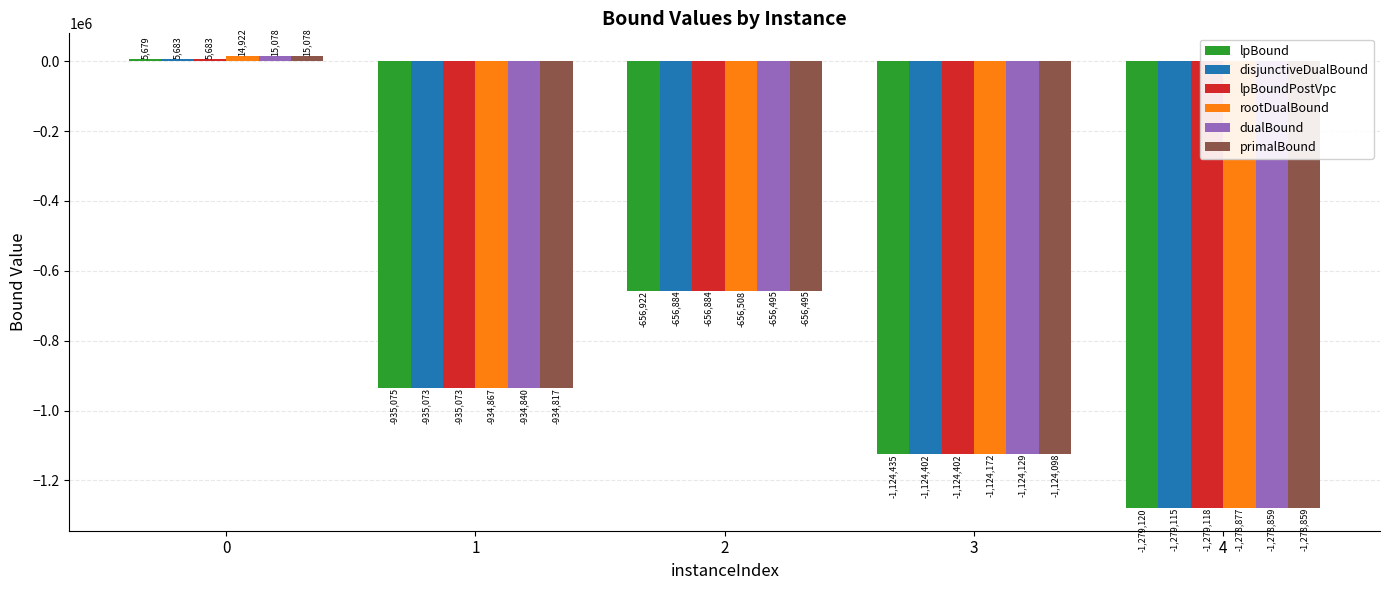

Is it true that lpBoundPostVpc equals -935072.7 at 1?

True